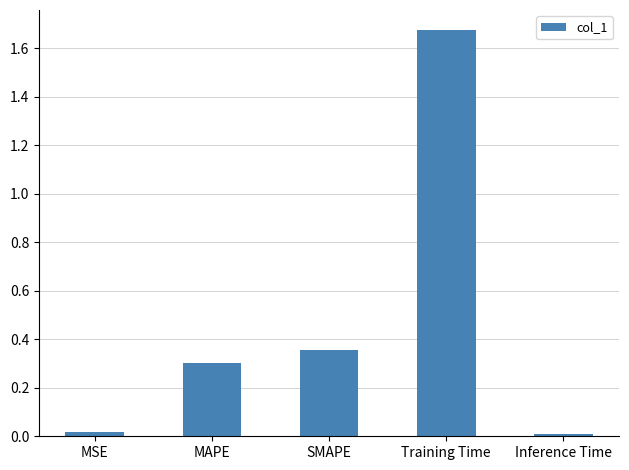

The chart shows a value of 0.0 at Inference Time. True or false?

True